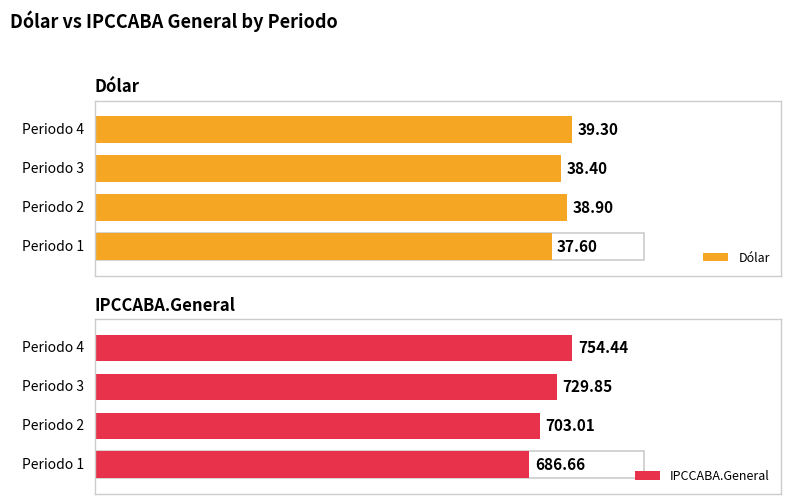

Between 1 and 2, which series saw the biggest shift?

IPCCABA.General